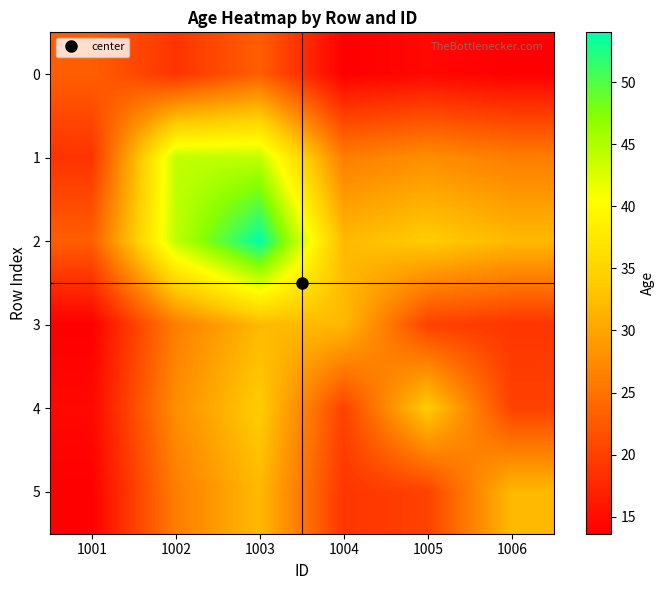

Count the number of categories in the chart.

6